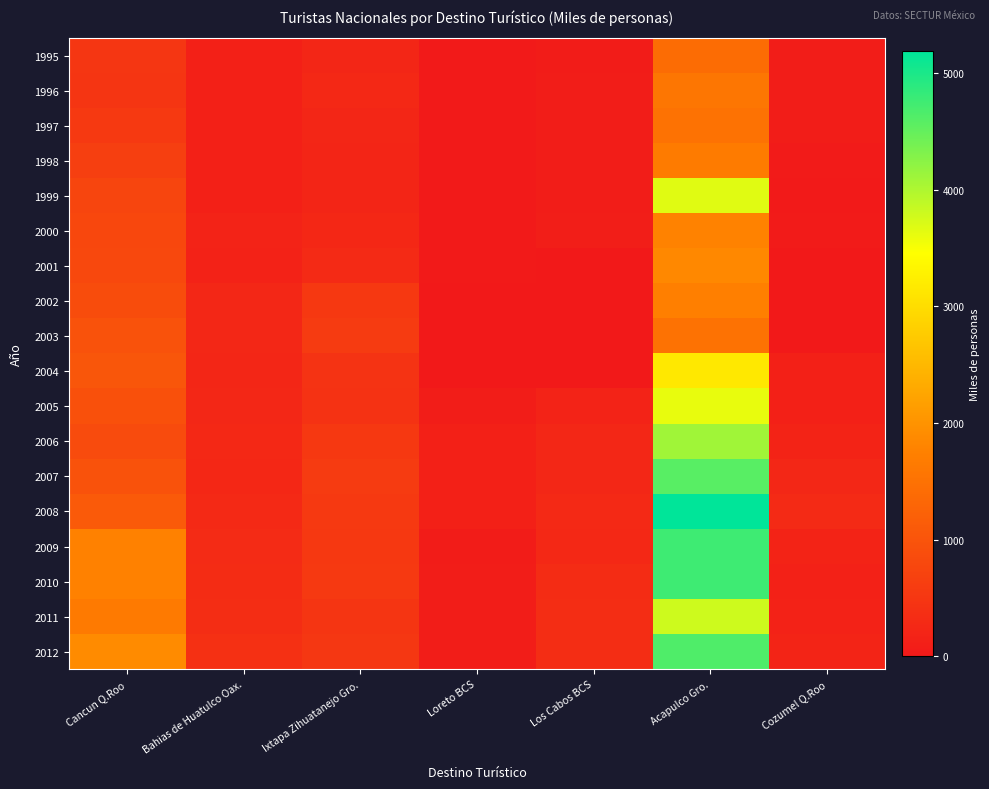

List the series in order of their peak value, highest first.

2008, 2009, 2010, 2012, 2007, 2006, 2011, 1999, 2005, 2004, 2001, 2000, 2002, 1998, 1996, 1997, 2003, 1995